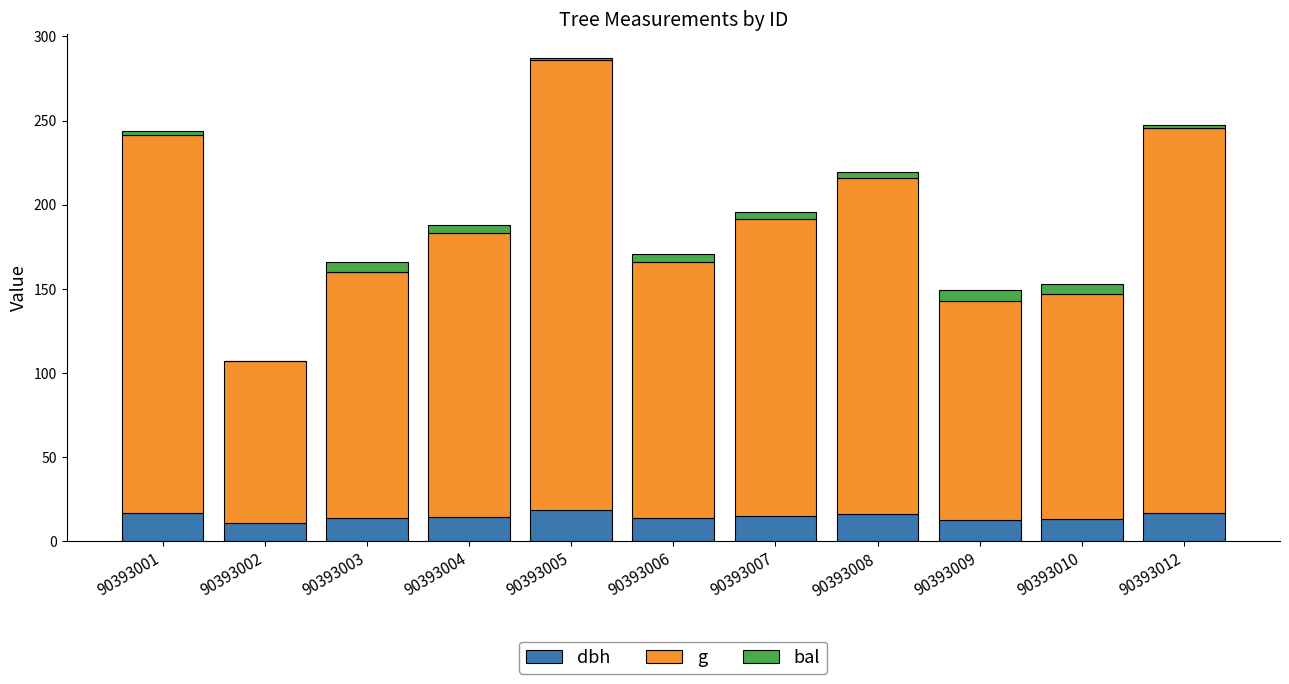

Does the chart contain stacked bars?

Yes